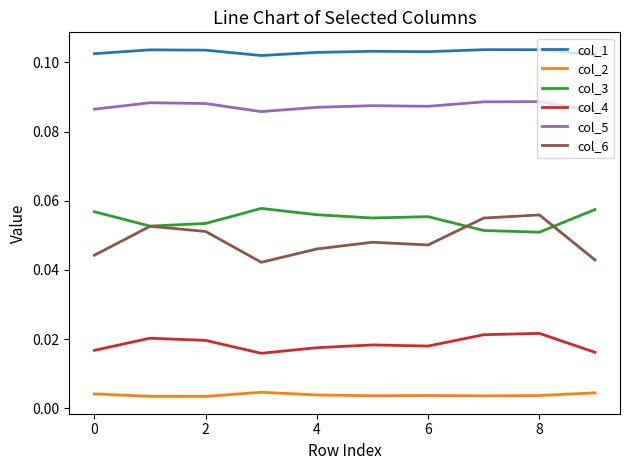

Which series has the largest range (max minus min)?

col_6